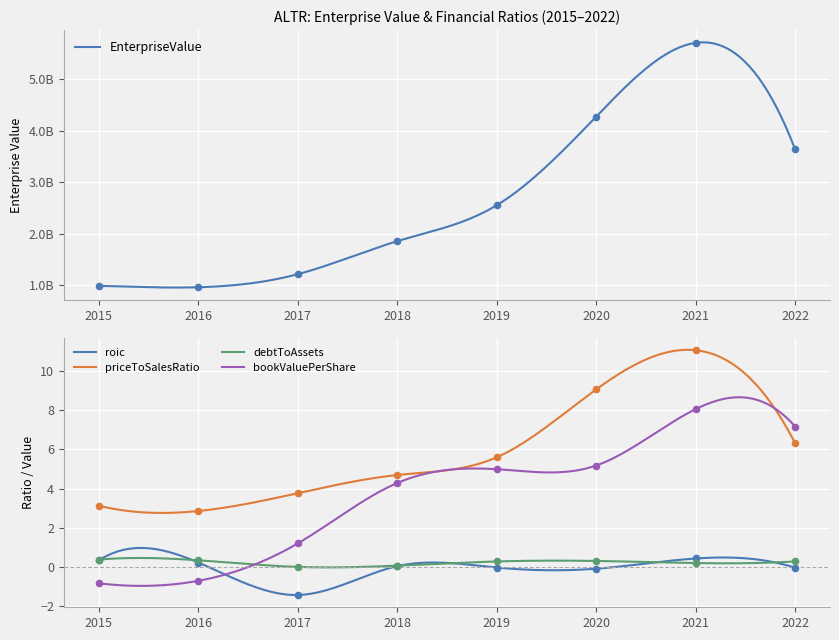

What is the total value across all series at 2016?

962847122.7